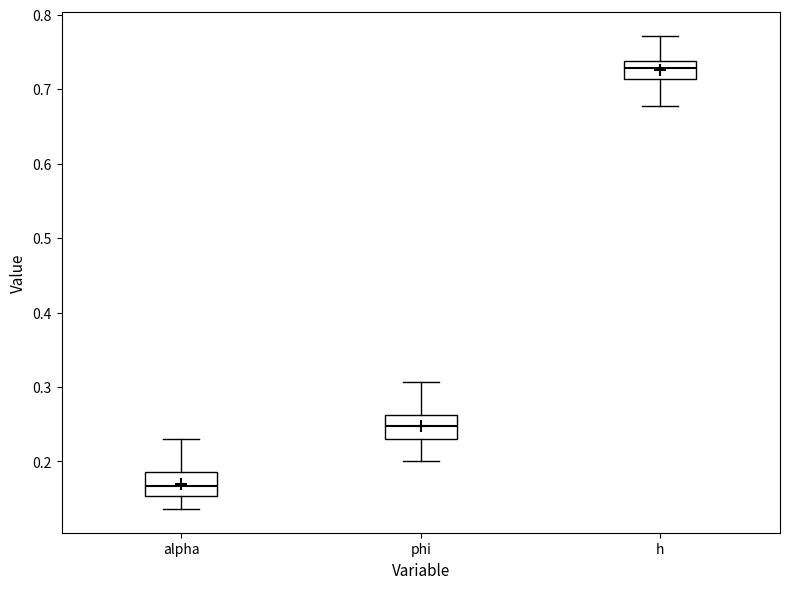

Reading left to right, read every box against the y-axis: the position of its median line, the range the box covers, and the ends of its whiskers. The values are not printed on the chart, so give them approximately, as read against the axis.

alpha: median 0.17, box 0.15 to 0.19, whiskers 0.14 to 0.23
phi: median 0.25, box 0.23 to 0.26, whiskers 0.20 to 0.31
h: median 0.73, box 0.71 to 0.74, whiskers 0.68 to 0.77